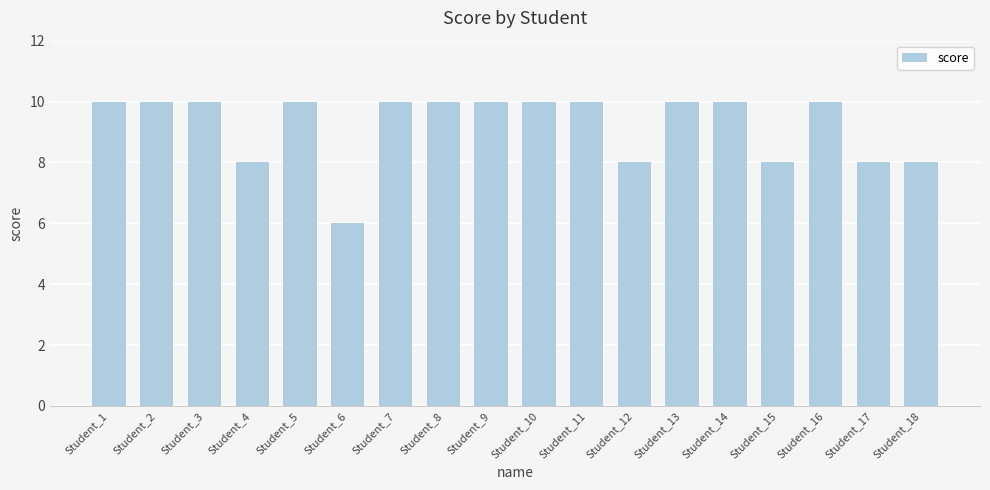

What is the approximate value at Student_3?

10